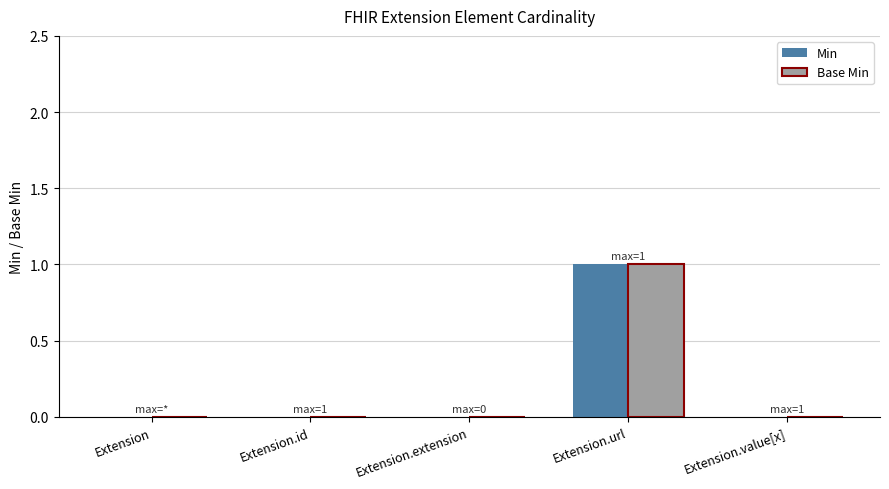

The Min series shows -1 at Extension.value[x]. True or false?

False